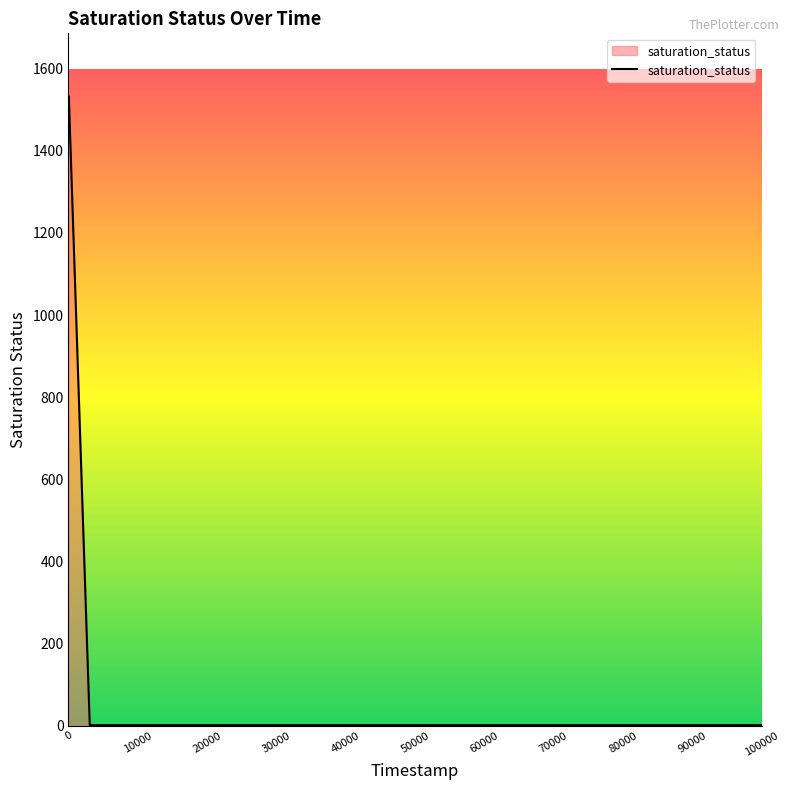

What is the difference between the maximum and minimum values?

1532